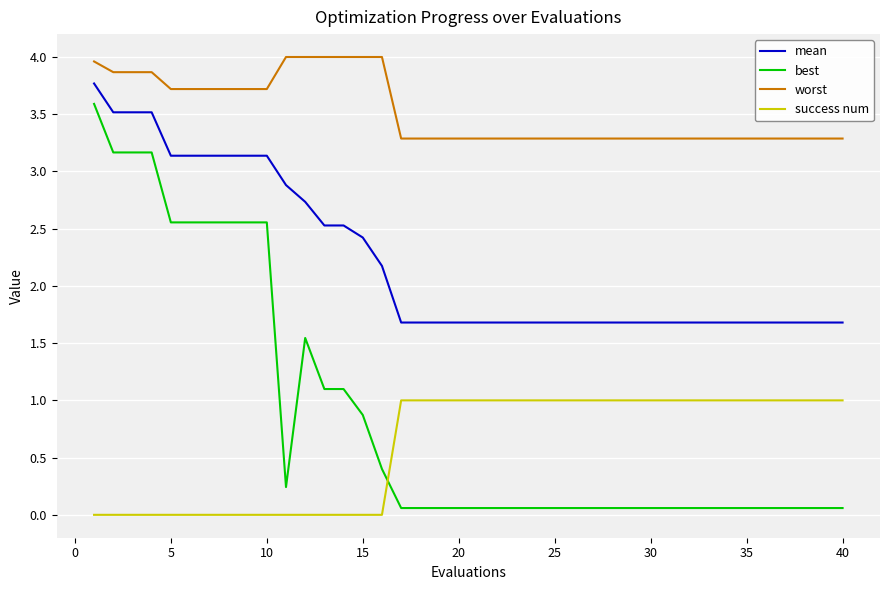

Which series has the largest total across all categories?

worst